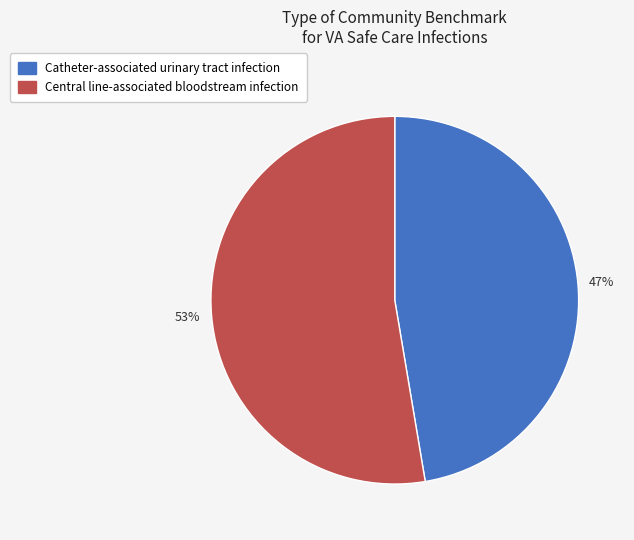

To the nearest percent, what is the combined percentage of Central line-associated bloodstream infection and Catheter-associated urinary tract infection?

100%